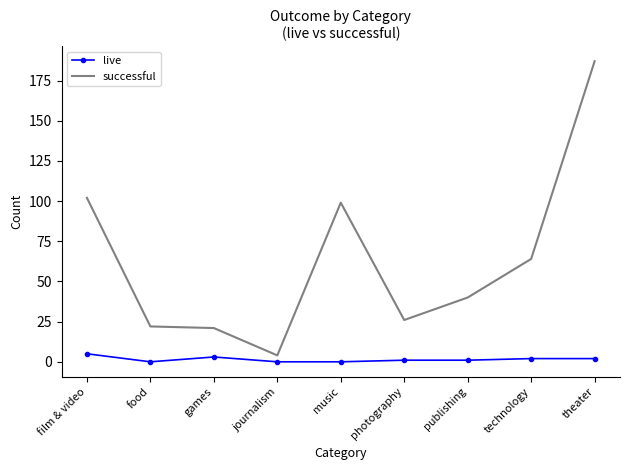

Which series changed the most between film & video and publishing?

successful